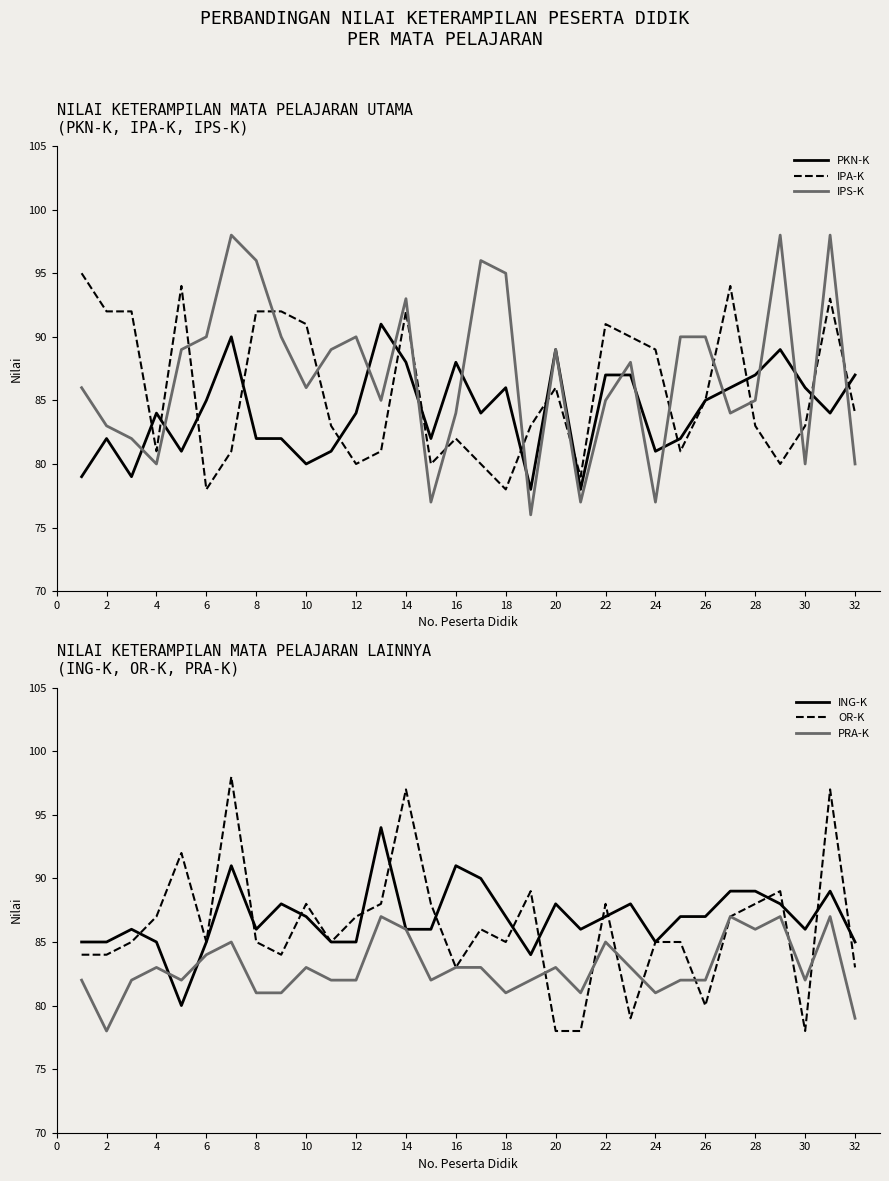

After their last crossing, which series has the higher values: IPA-K or IPS-K?

IPA-K